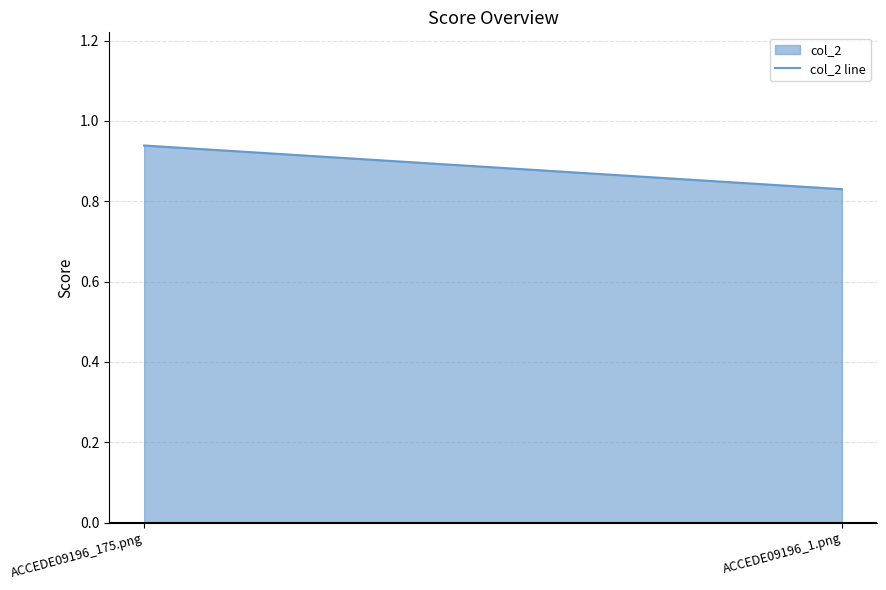

The value at ACCEDE09196_175.png is 0.9. True or false?

True